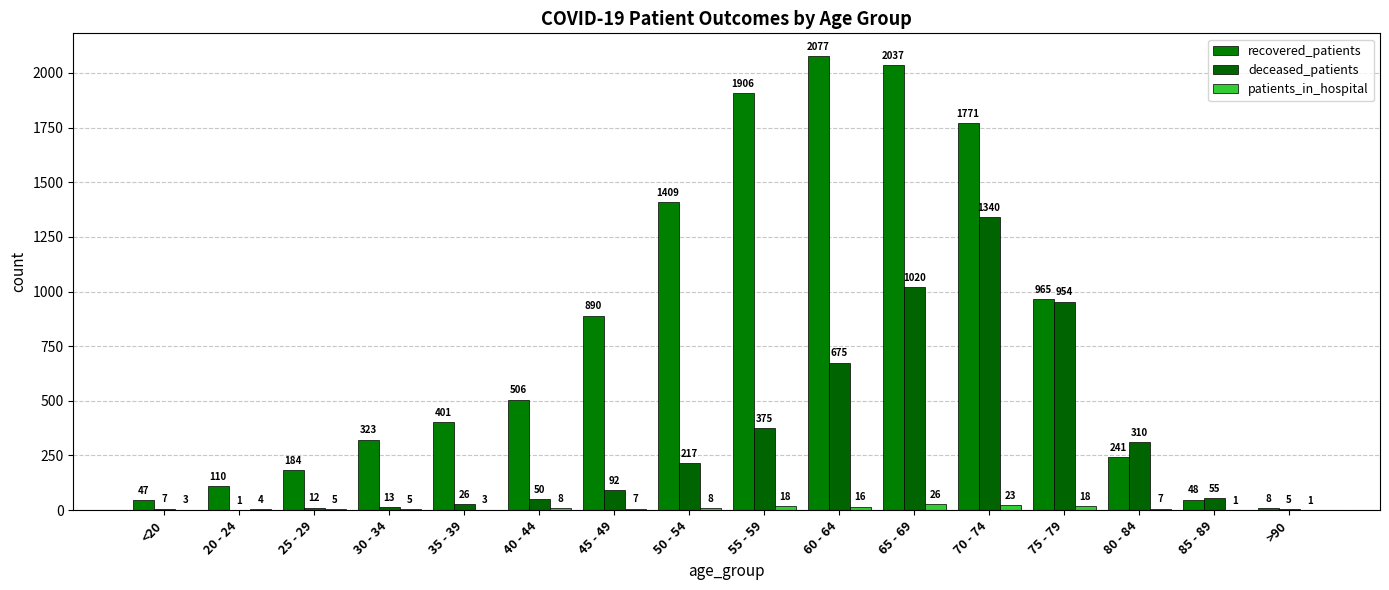

What is the highest value of the recovered_patients series?

2077